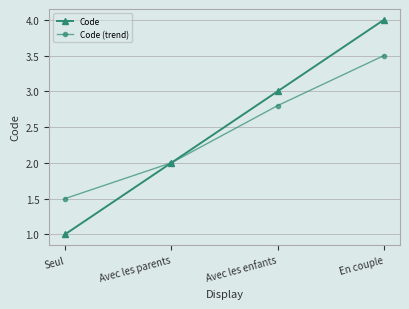

Is the value of Code at En couple greater than the value of Code (trend) at Avec les enfants?

Yes